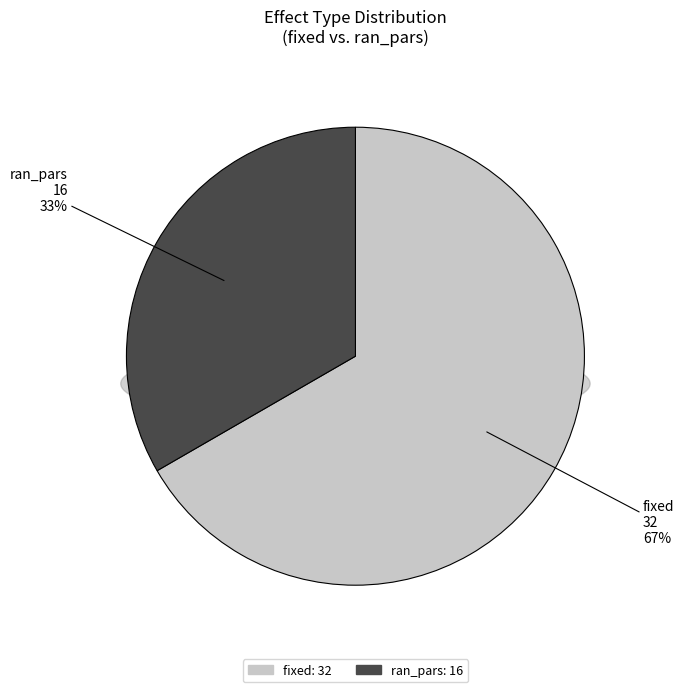

Is fixed the majority of the pie?

Yes